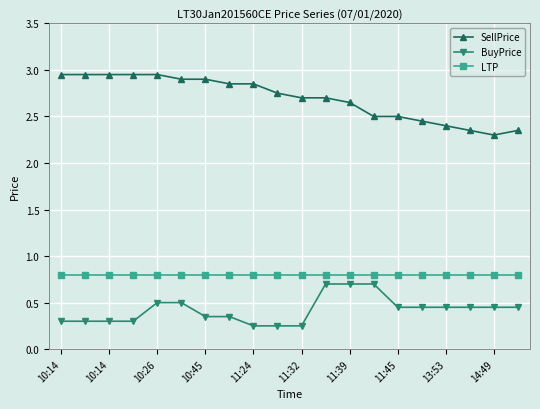

What is the sum of all LTP values?

16.0